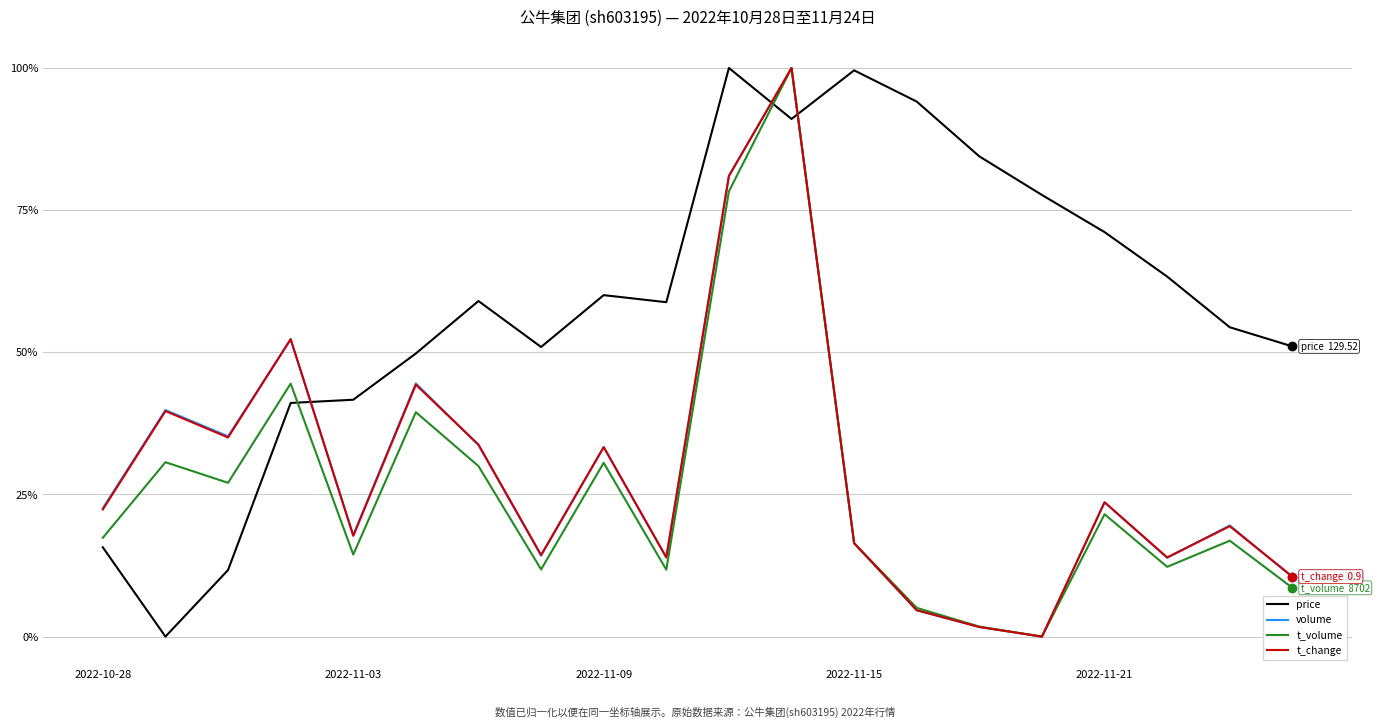

What is the sum of all price values?

11.8